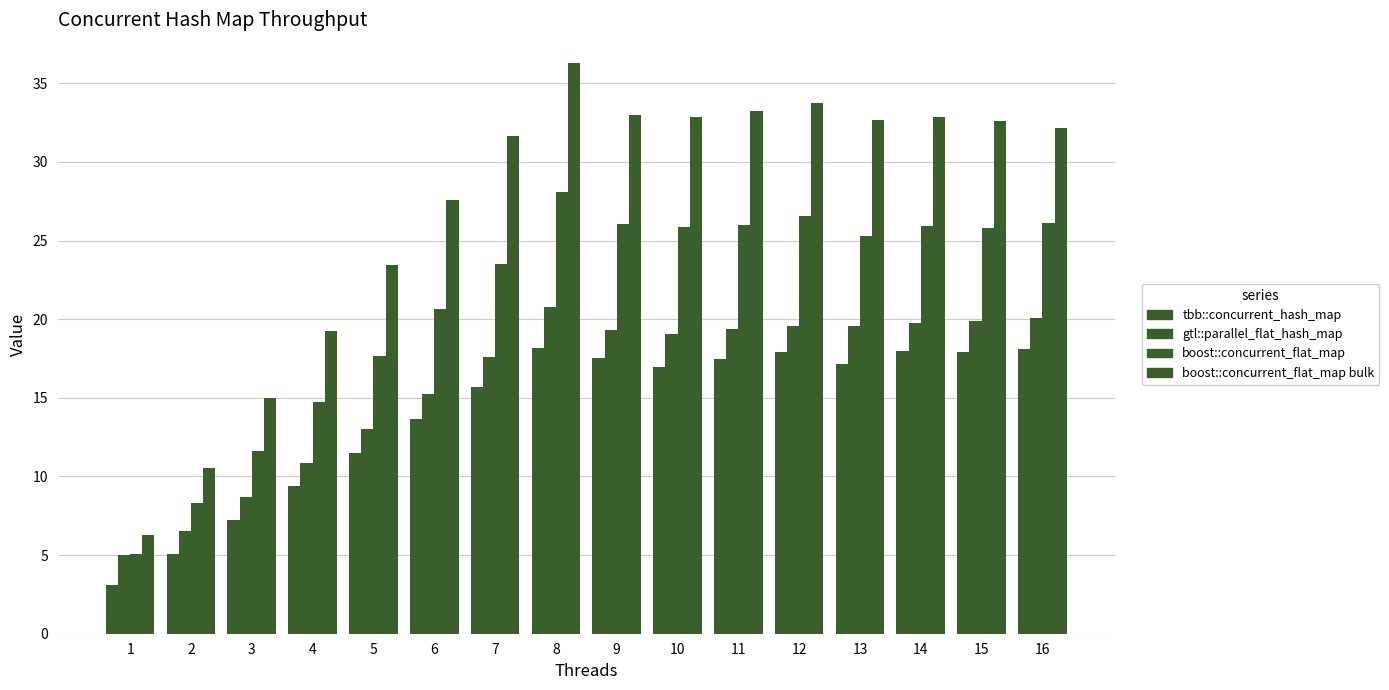

What is the maximum value shown in the chart?

36.3